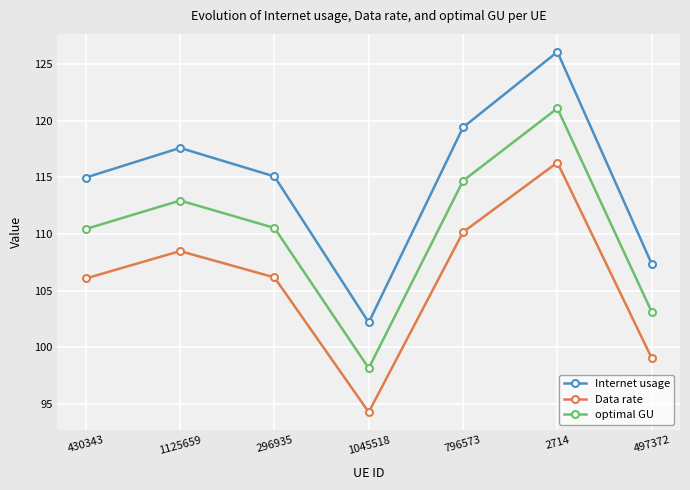

What is the label of the 2nd point from the right?

2714